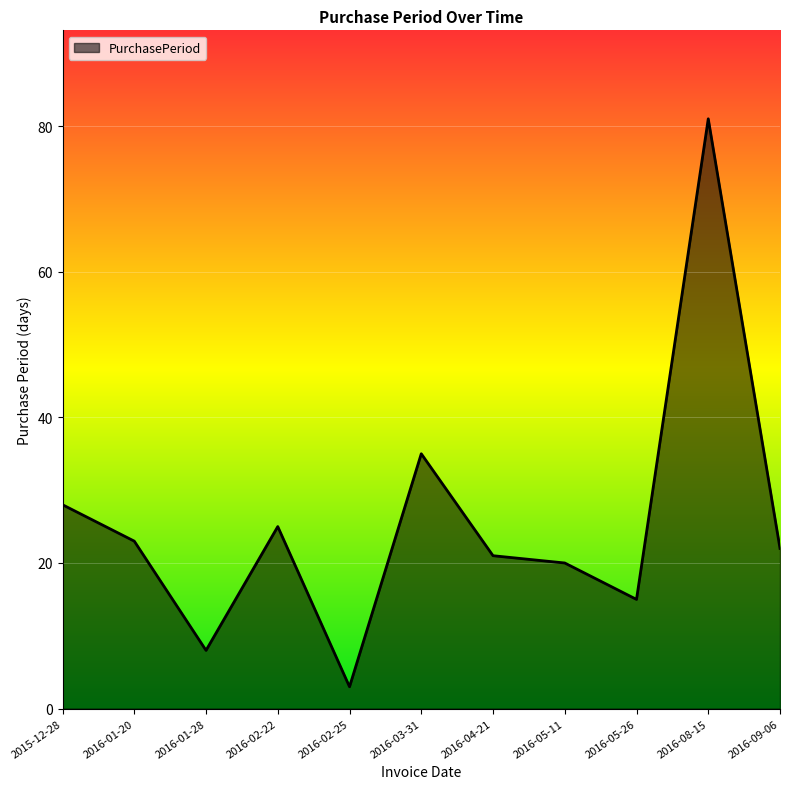

At which label is the value closest to 42?

2016-03-31